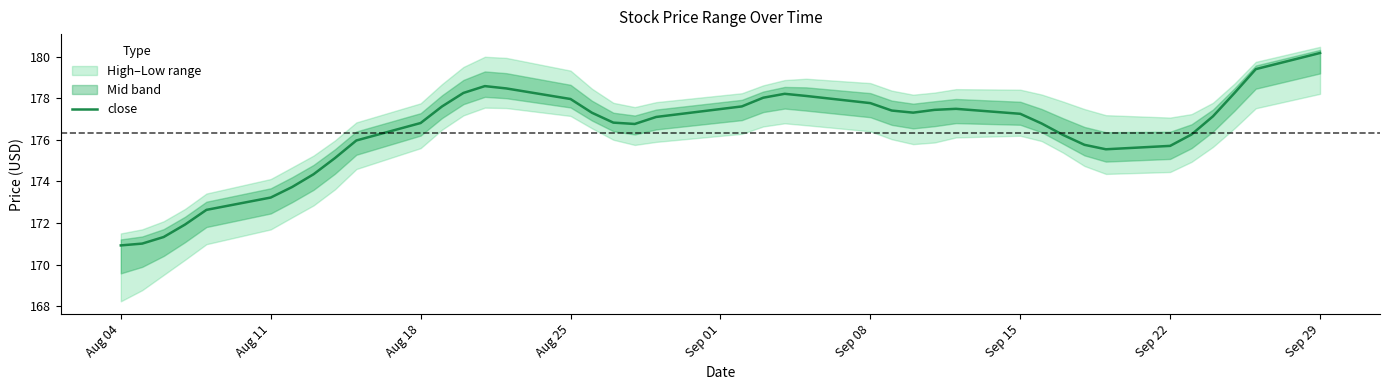

What is the difference between the maximum and minimum values?

9.2